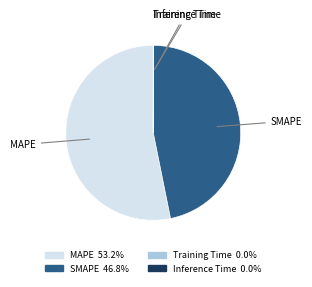

Which category has the biggest portion of the pie?

MAPE